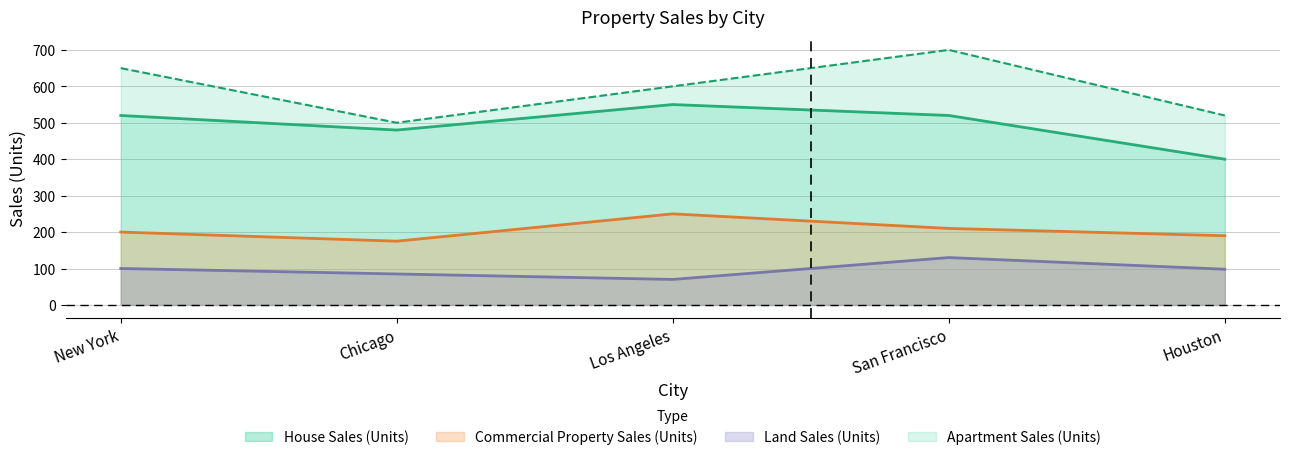

Where is House Sales (Units) nearest to the value 475?

Chicago